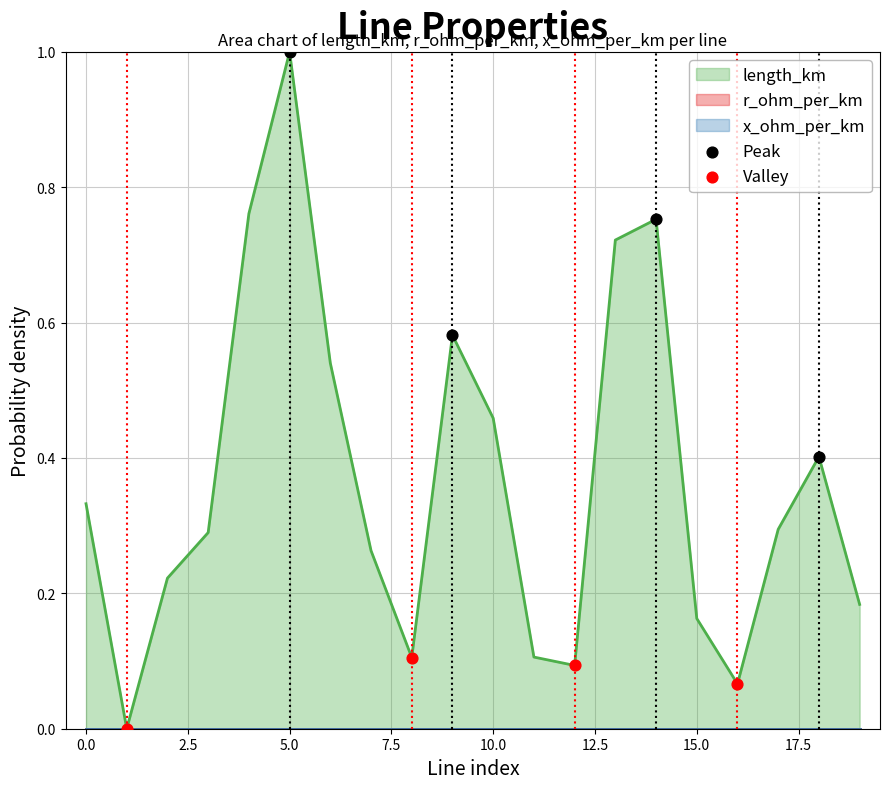

What is the highest value of the length_km series?

1.0